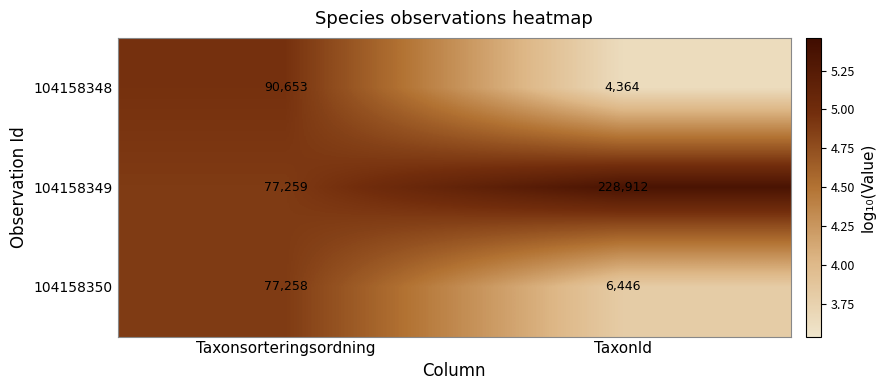

What is the total value across all series at TaxonId?

239722